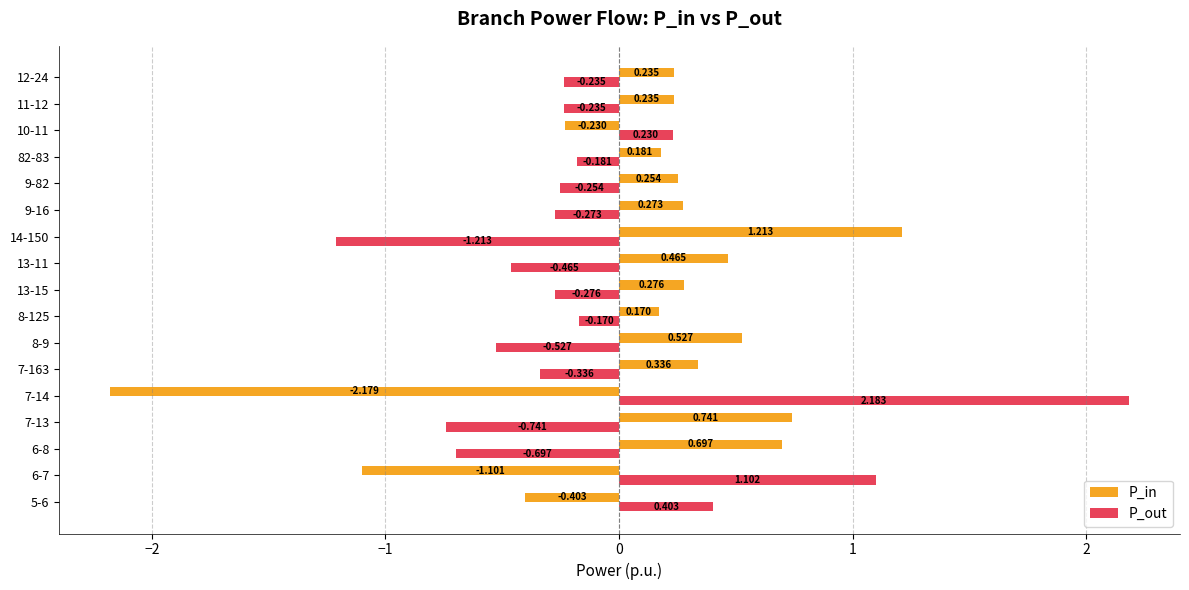

At 6-7, list the series in order from largest to smallest.

P_out, P_in